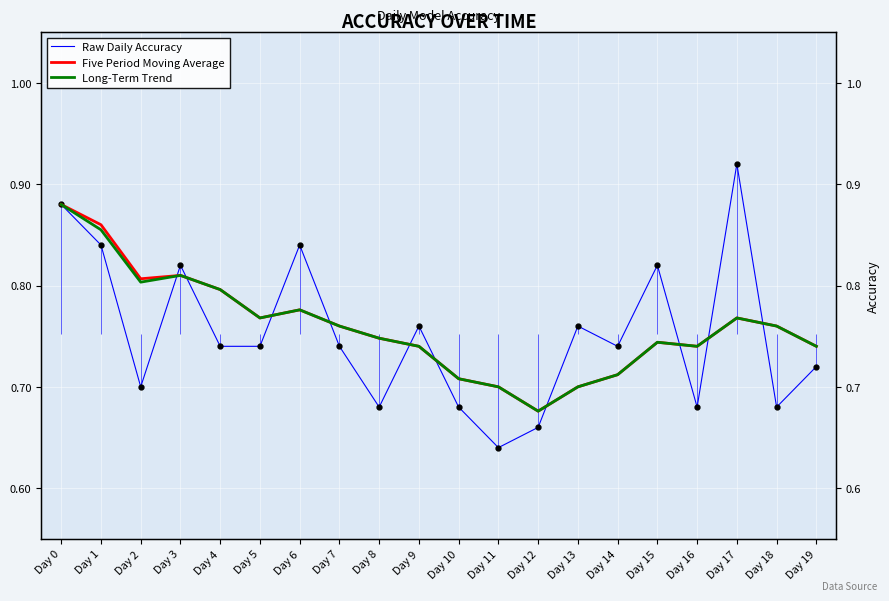

In Raw Daily Accuracy, how many points are lower than both neighbors (excluding endpoints)?

6